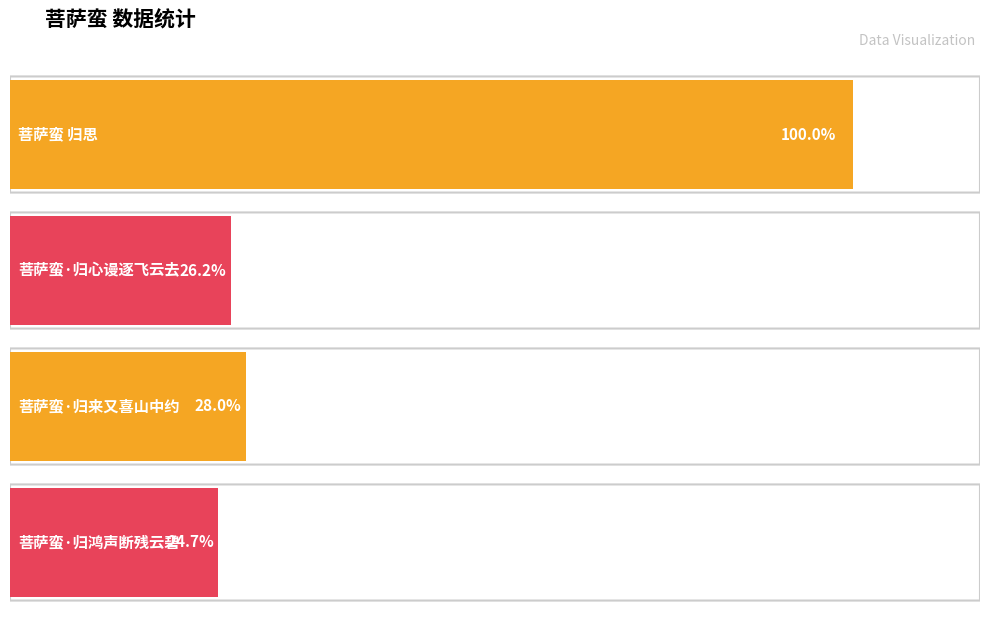

How many categories are shown in the chart?

4